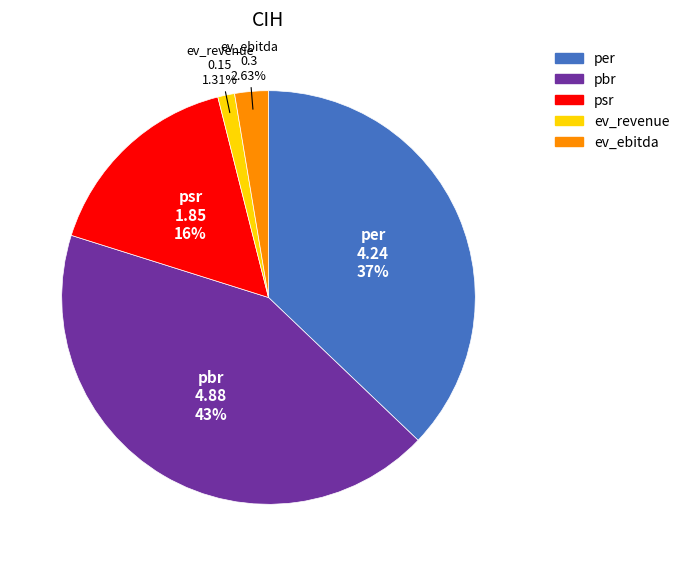

How many slices are in this pie chart?

5